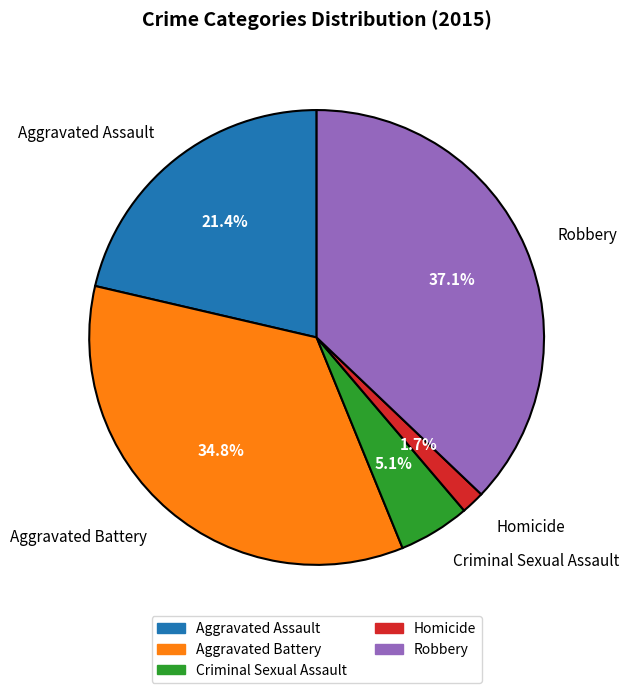

Count the number of slices in the pie.

5